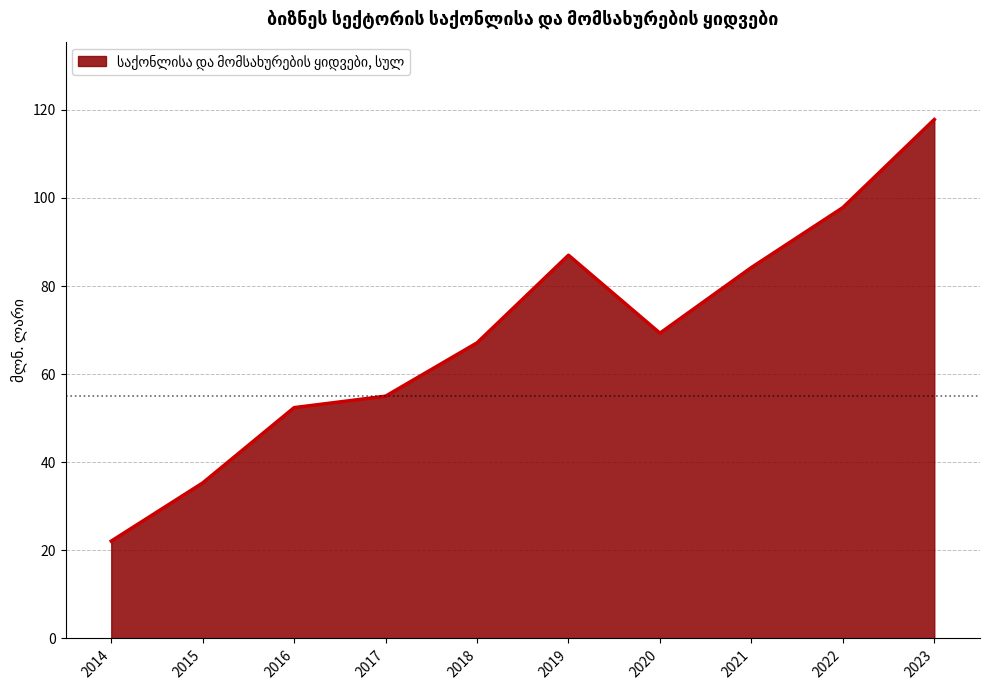

True or false: there are more than 0 points higher than both neighbors.

True